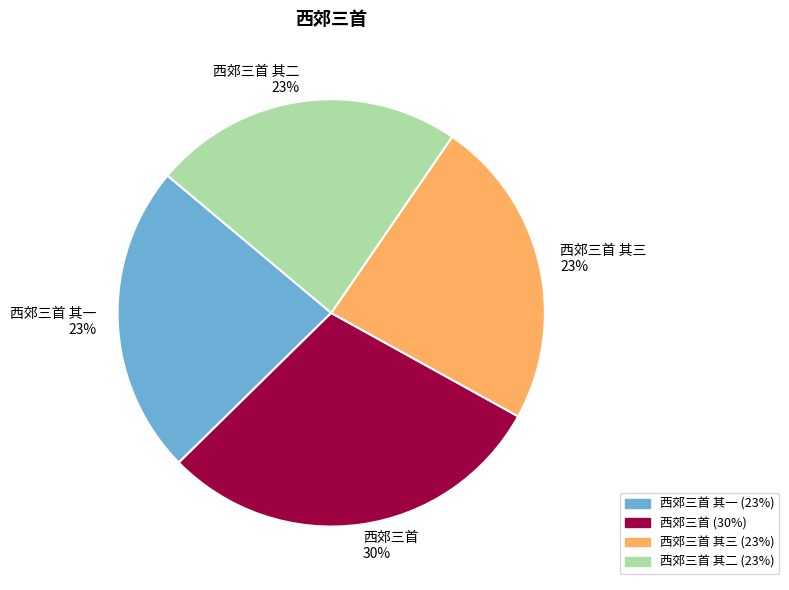

How many slices are in this pie chart?

4